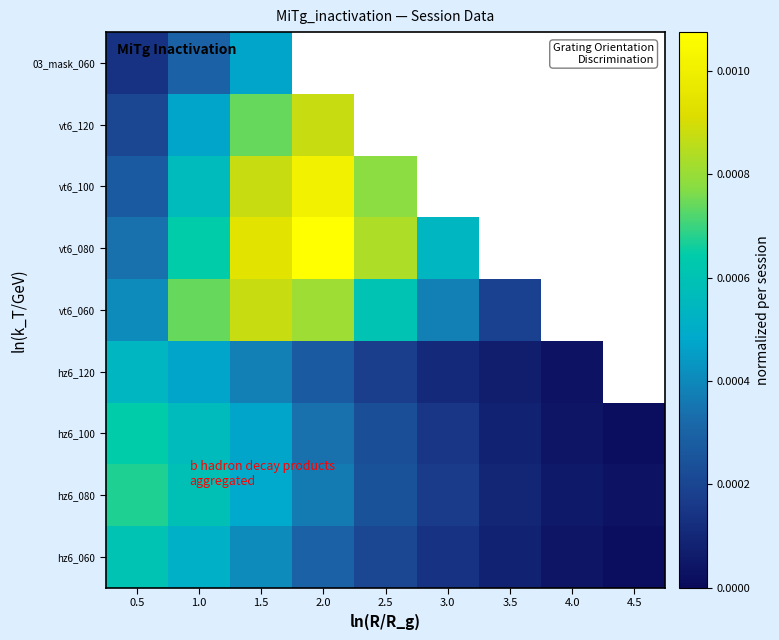

Which series changed the most between 0.5 and 1.0?

vt6_060